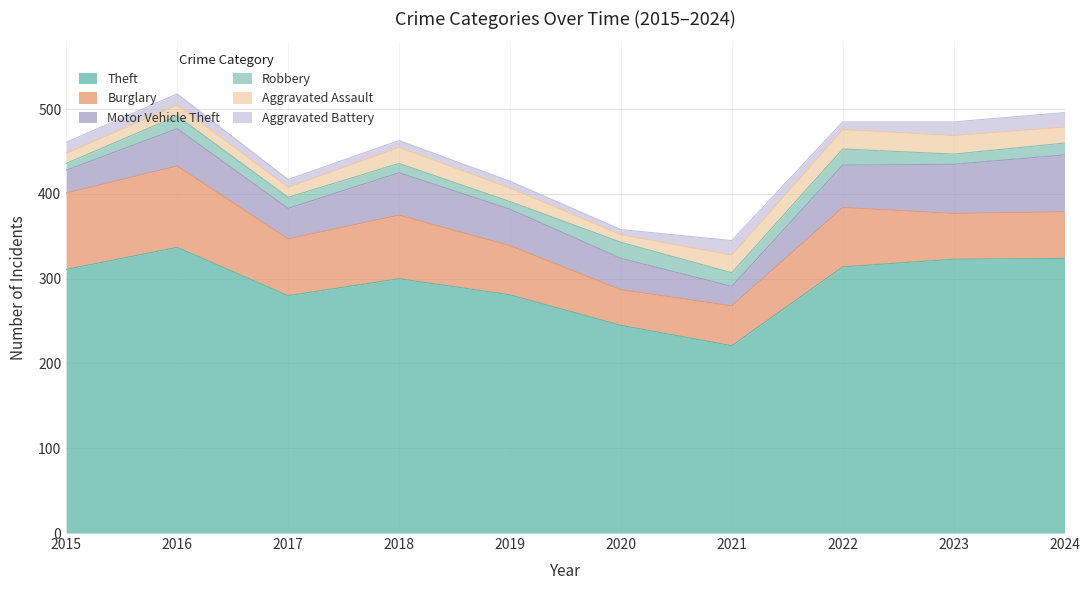

Reading left to right, what are all the values shown in this chart?

Theft: 2015=311	2016=337	2017=280	2018=300	2019=281	2020=245	2021=221	2022=314	2023=323	2024=324
Burglary: 2015=90	2016=96	2017=67	2018=75	2019=58	2020=42	2021=47	2022=70	2023=54	2024=55
Motor Vehicle Theft: 2015=27	2016=44	2017=36	2018=50	2019=43	2020=37	2021=23	2022=50	2023=58	2024=67
Robbery: 2015=8	2016=15	2017=13	2018=11	2019=9	2020=19	2021=16	2022=19	2023=12	2024=14
Aggravated Assault: 2015=12	2016=13	2017=12	2018=19	2019=16	2020=9	2021=21	2022=23	2023=22	2024=19
Aggravated Battery: 2015=13	2016=13	2017=9	2018=8	2019=8	2020=6	2021=17	2022=9	2023=16	2024=17